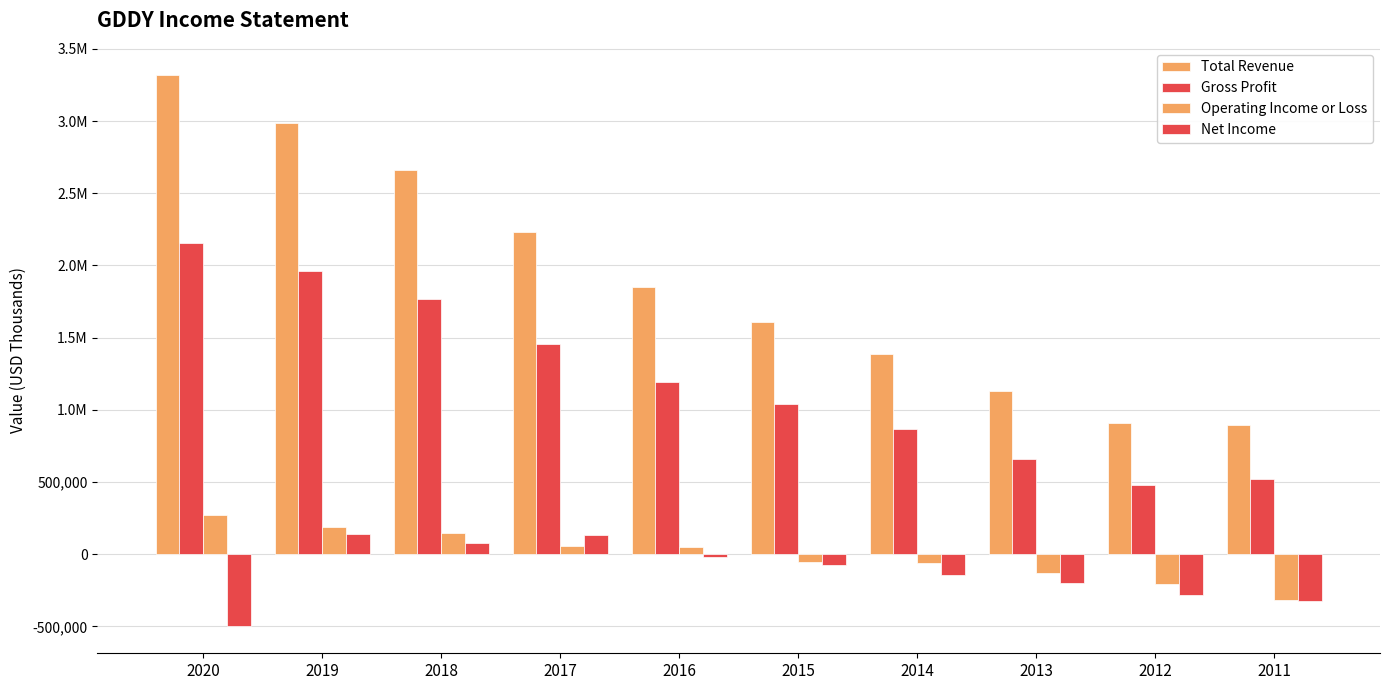

What is the maximum value for Net Income?

137000